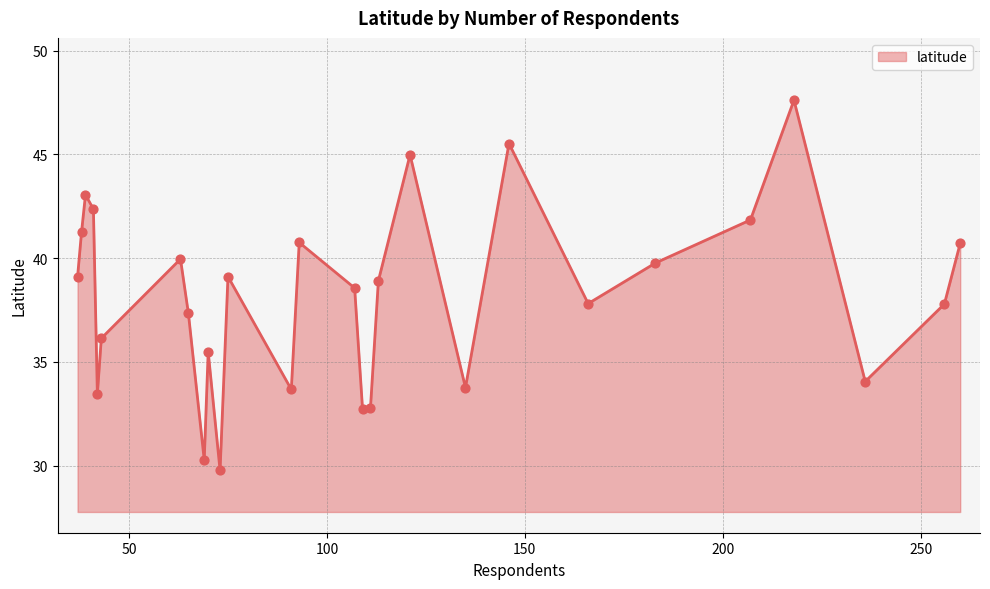

What is the maximum value shown in the chart?

47.6